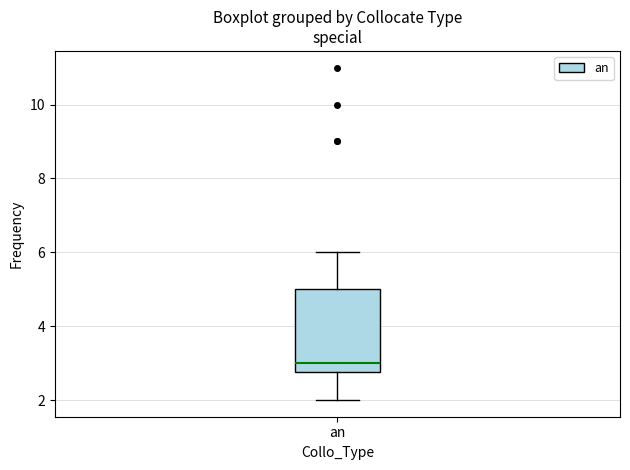

Read this box plot against the y-axis: the position of the median line, the range covered by the box, and the ends of both whiskers. The values are not printed on the chart, so give them approximately, as read against the axis.

median 3.0, box 2.8 to 5.0, whiskers 2.0 to 6.0